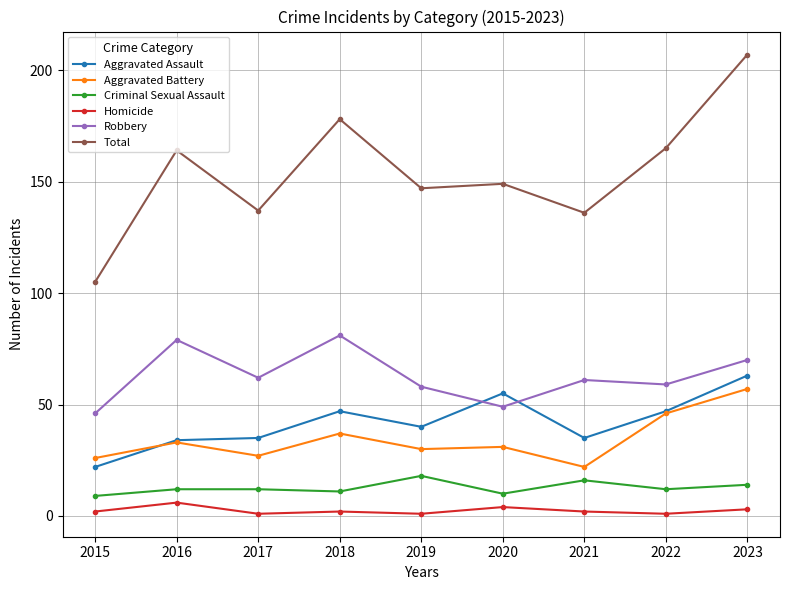

What is the greatest value displayed?

207